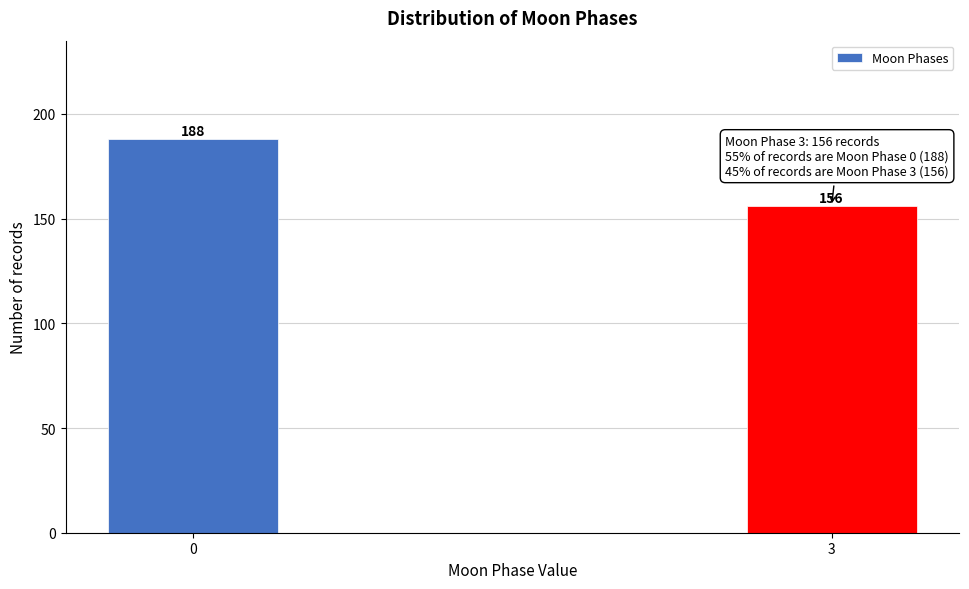

Reading left to right, what are all the values shown in this chart?

188	156